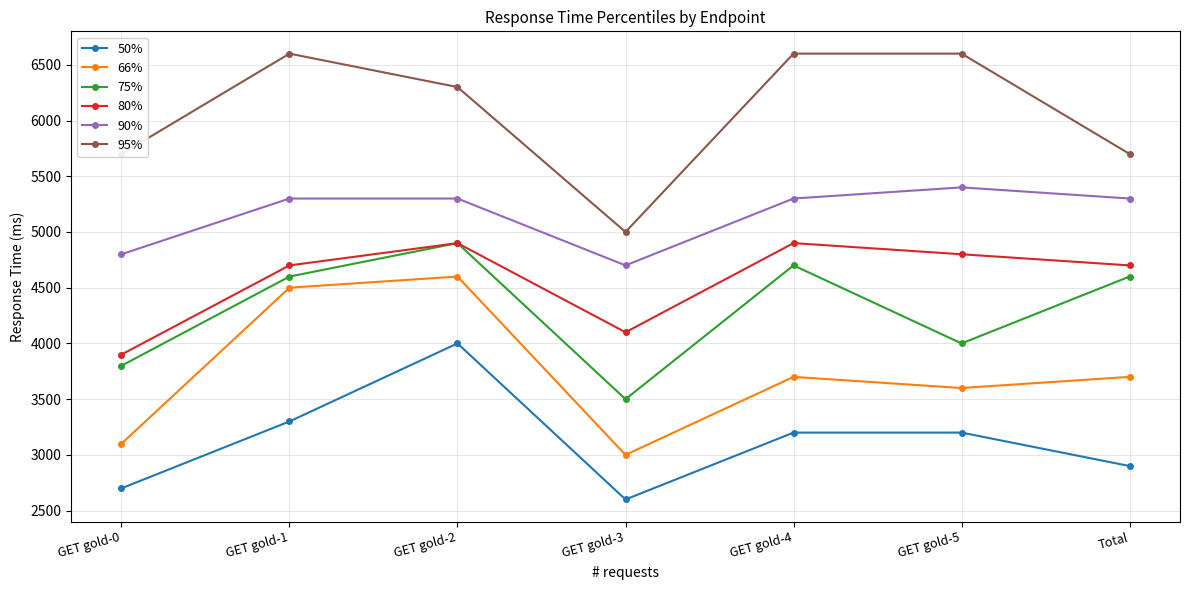

True or false: 75% has a value of 1599 at GET gold-2.

False